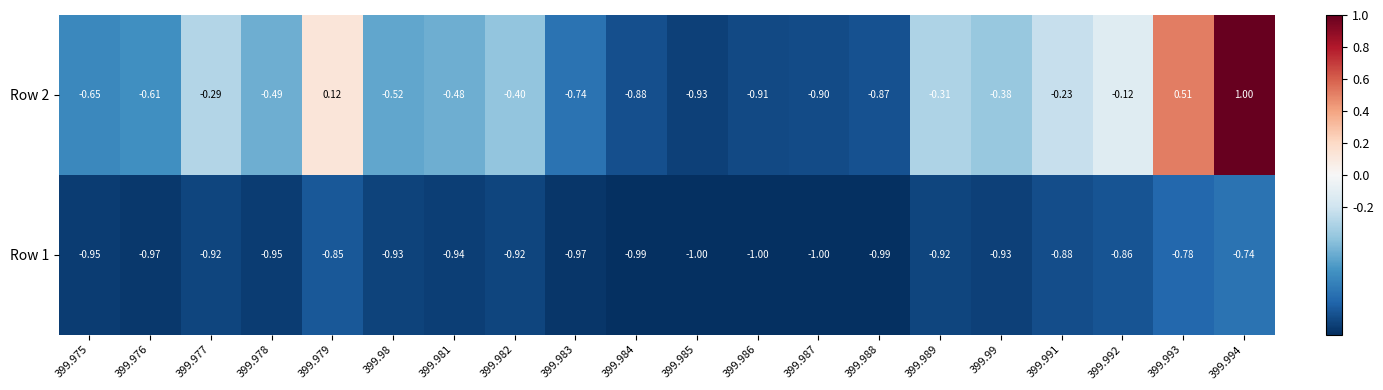

How many values in Row 2 are below zero?

17